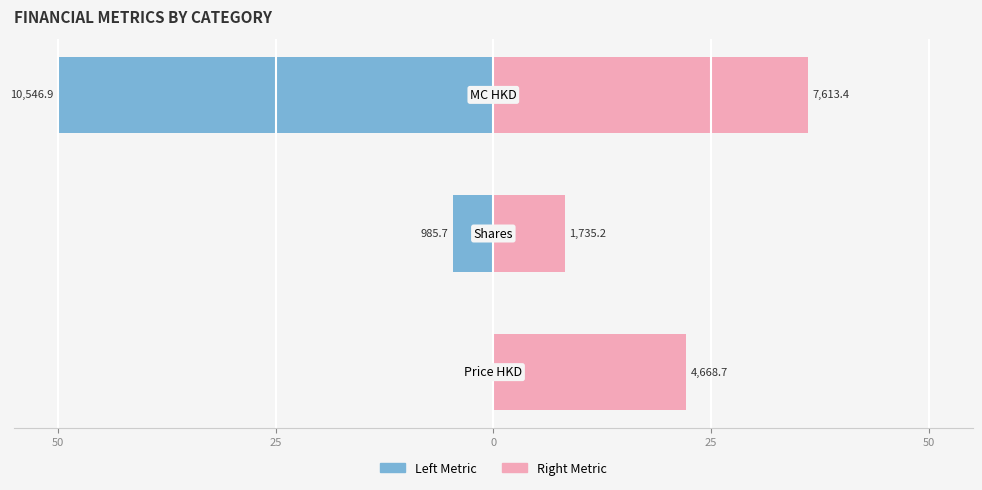

Is the value of Right Metric at 25 greater than the value of Left Metric at 25?

Yes